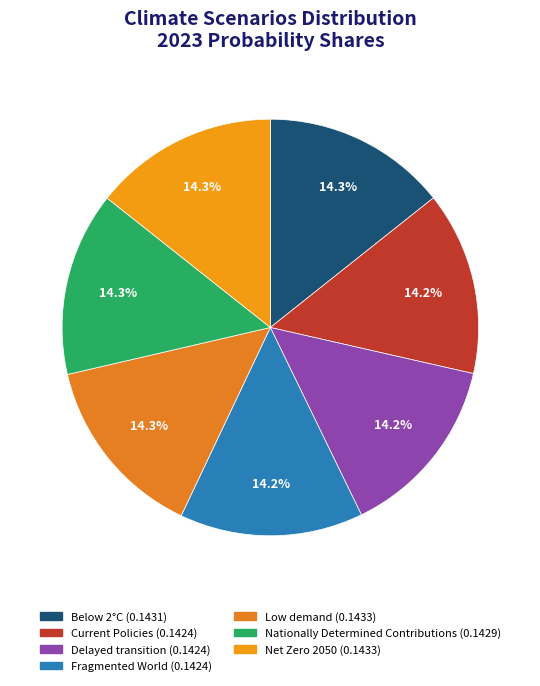

How many slices are in this pie chart?

7